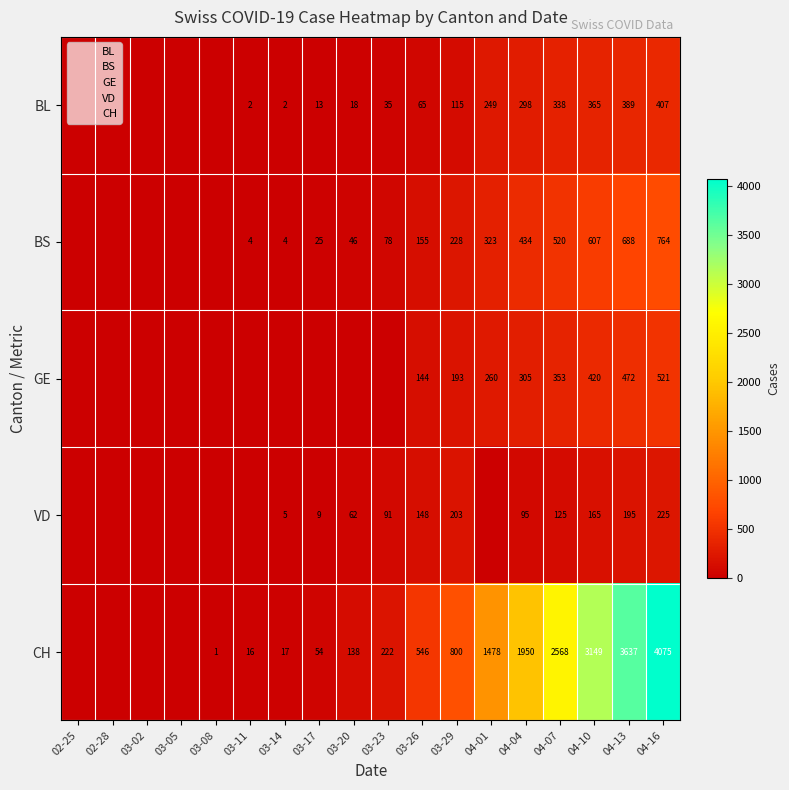

At which category is the sum across all series the highest?

04-16